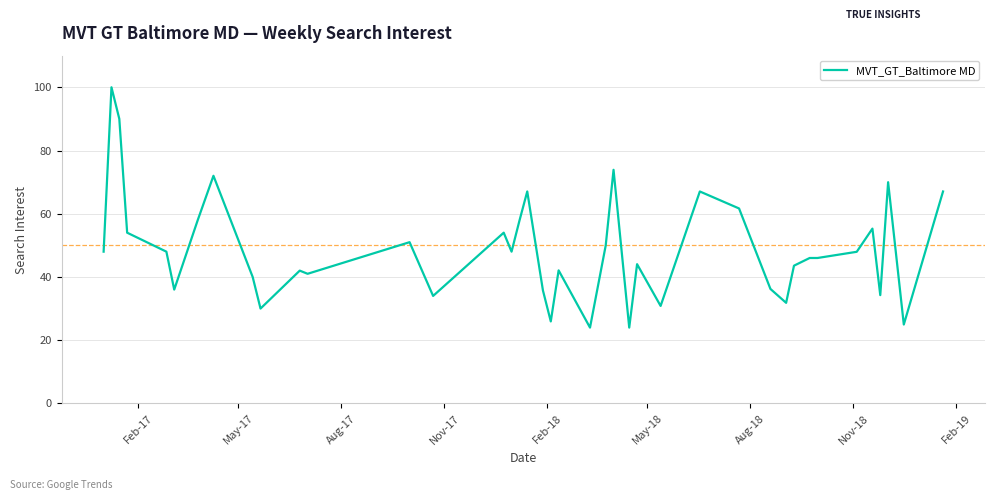

What is the maximum value shown in the chart?

100.0